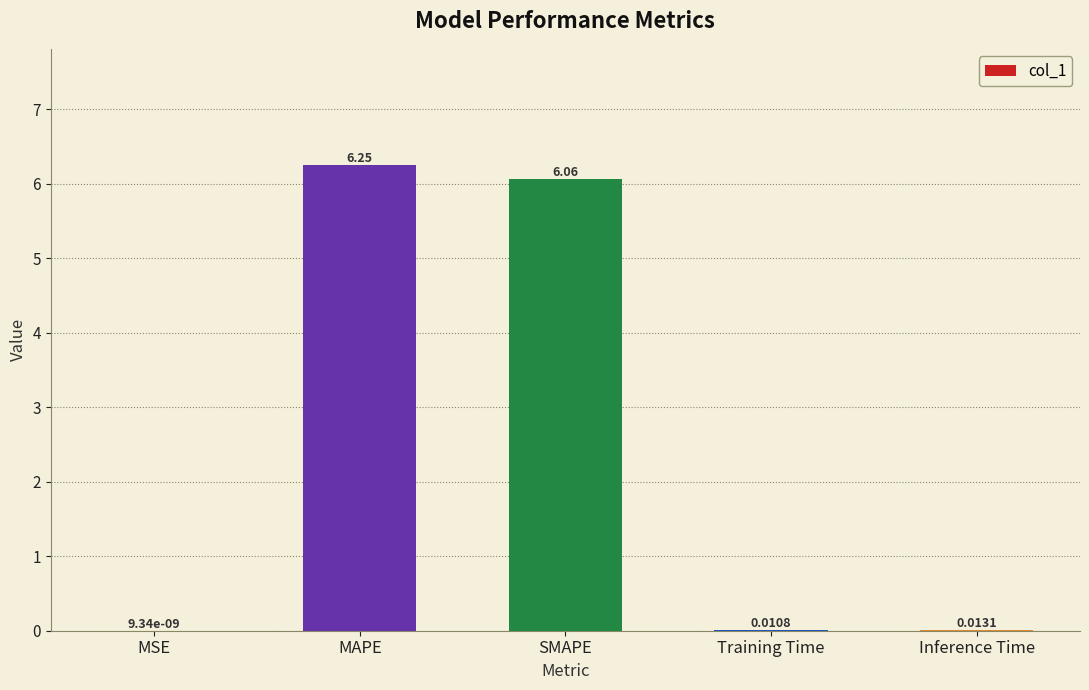

At which category does the chart reach its peak across all series?

MAPE